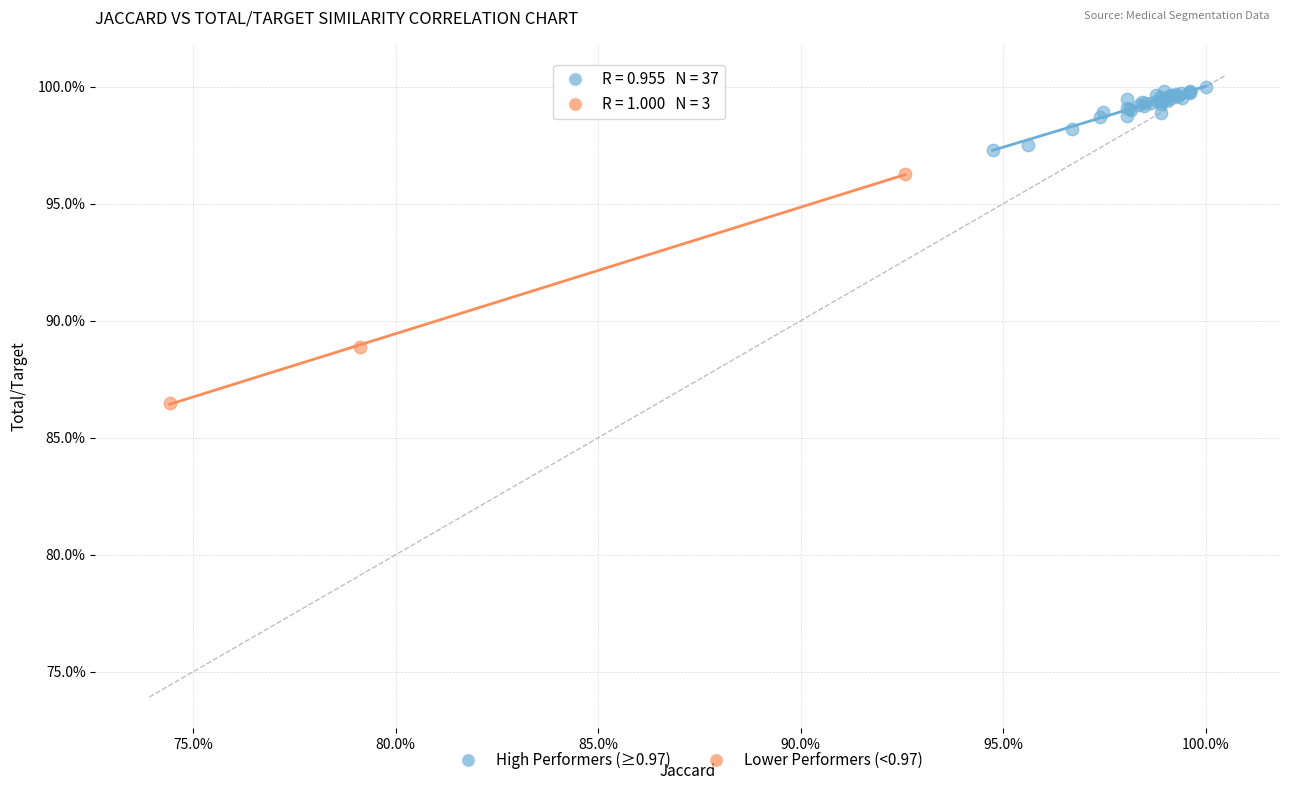

Which series has the largest Y range (max minus min)?

Lower Performers (<0.97)